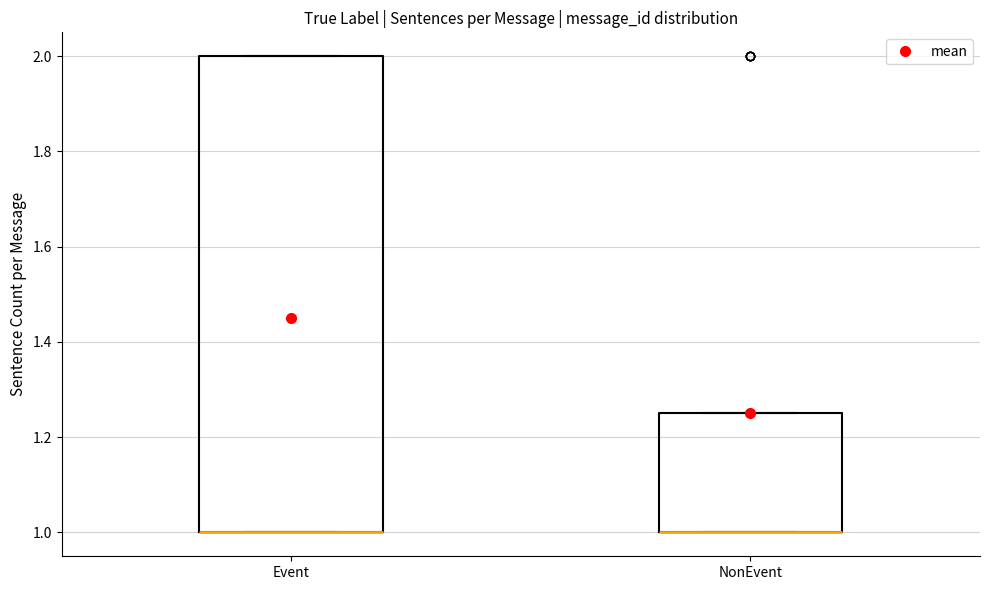

Where is the lower edge of the box for Event on the y-axis? The values are not printed on the chart, so give them approximately, as read against the axis.

1.00